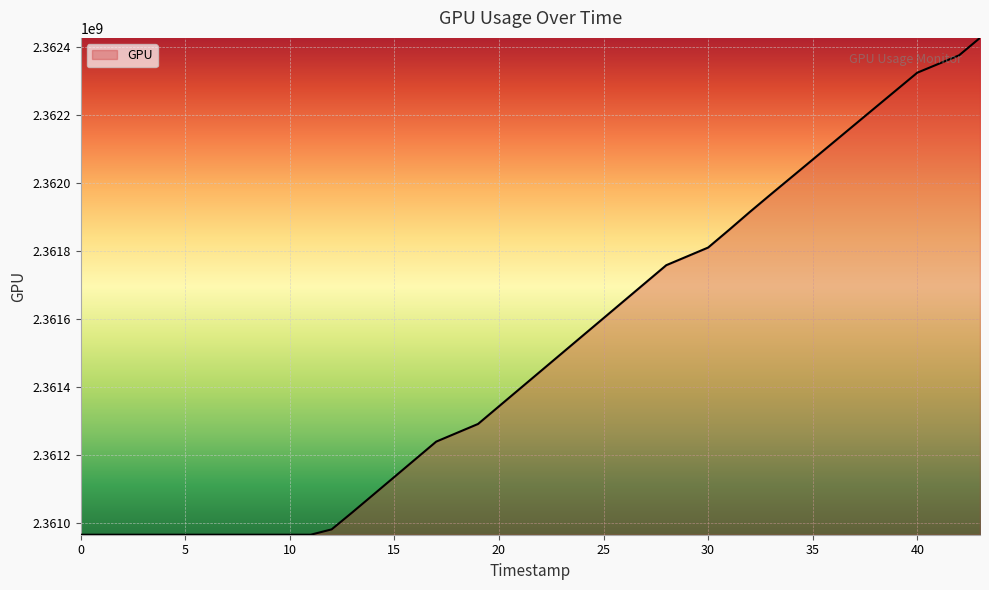

What is the maximum value shown in the chart?

2362427120